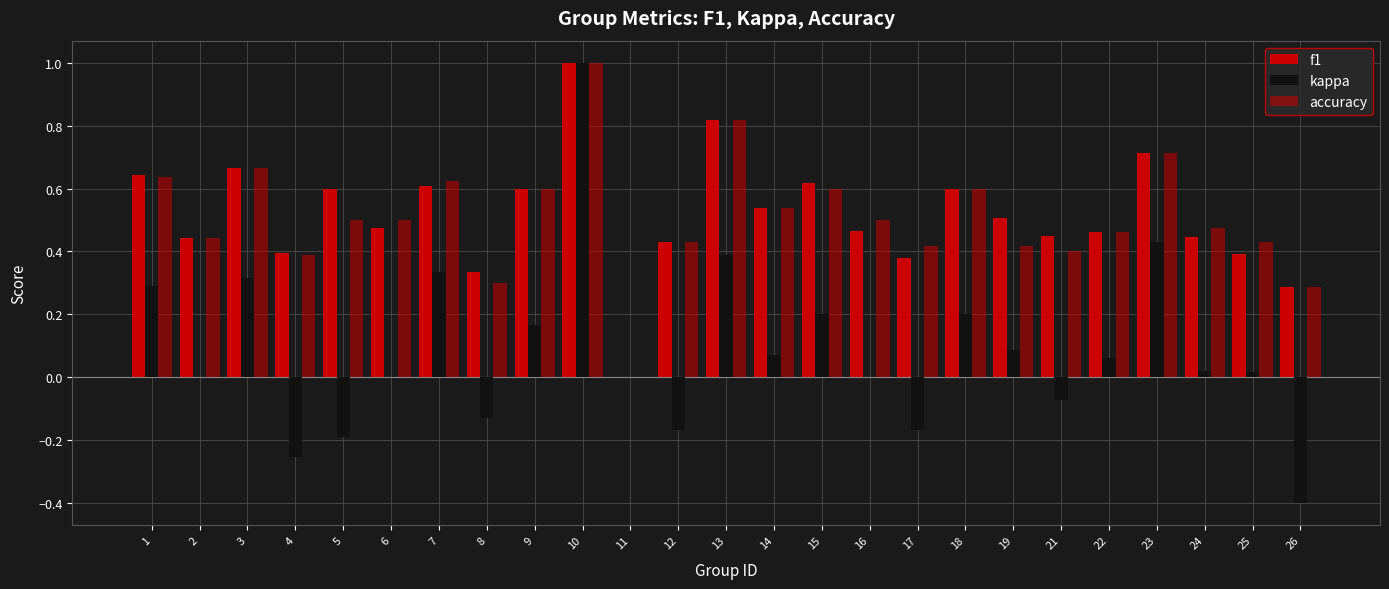

Are the bars grouped side by side (vs. stacked)?

Yes